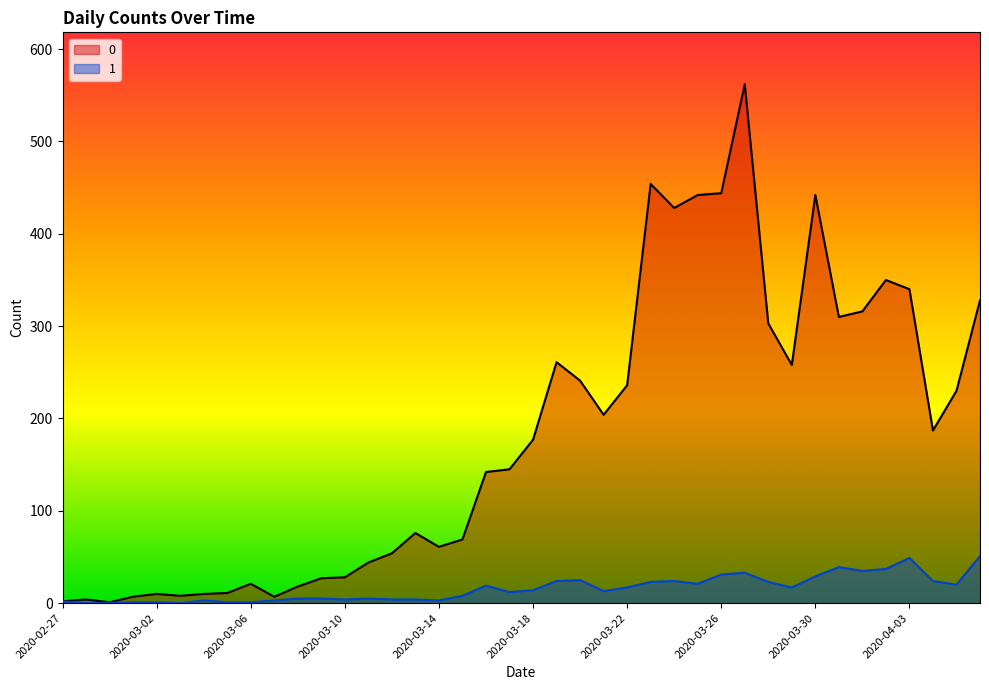

What is the difference between the maximum and second lowest values in the 1 series?

51